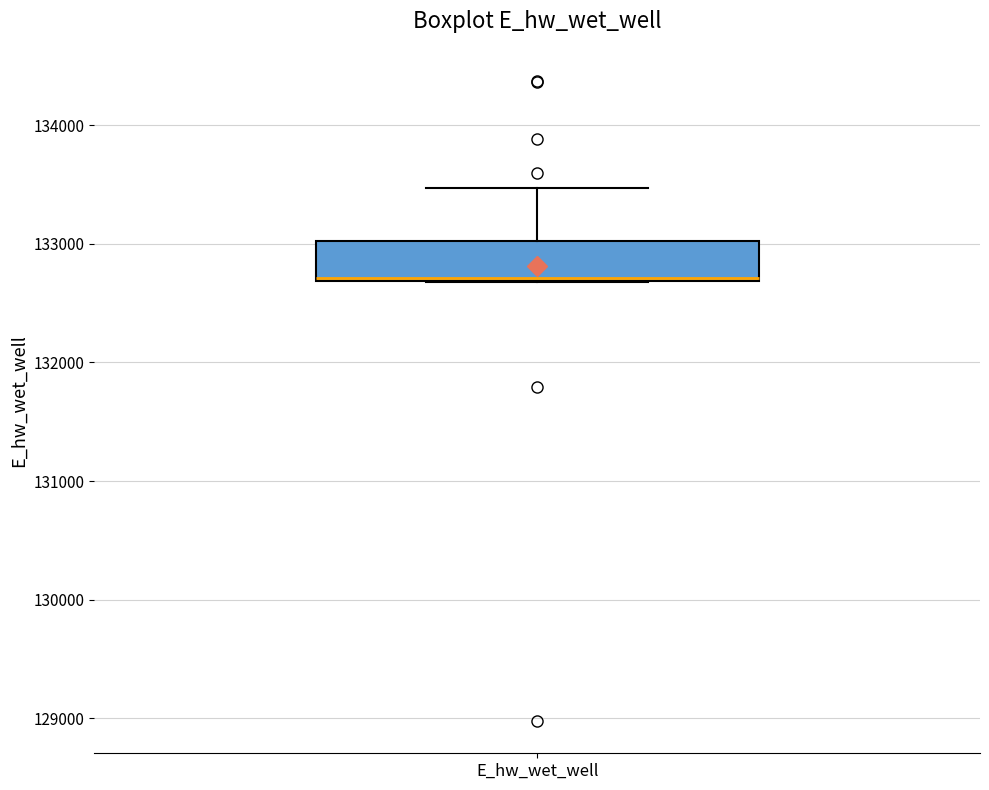

Transcribe this box plot: give where the median line is, the range the box spans, and where the two whiskers end, as read against the y-axis. The values are not printed on the chart, so give them approximately, as read against the axis.

median 132700, box 132700 to 133000, whiskers 132700 to 133500